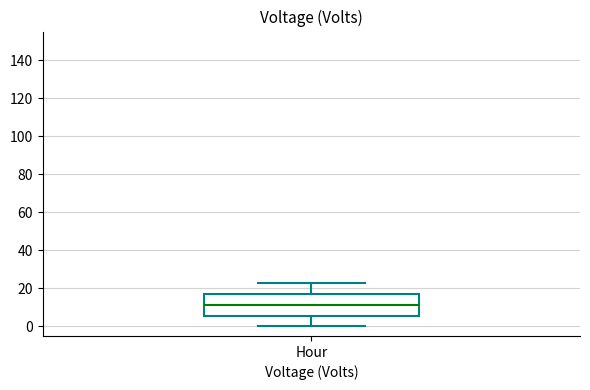

Transcribe this box plot: give where the median line is, the range the box spans, and where the two whiskers end, as read against the y-axis. The values are not printed on the chart, so give them approximately, as read against the axis.

median 12, box 6 to 18, whiskers 0 to 24